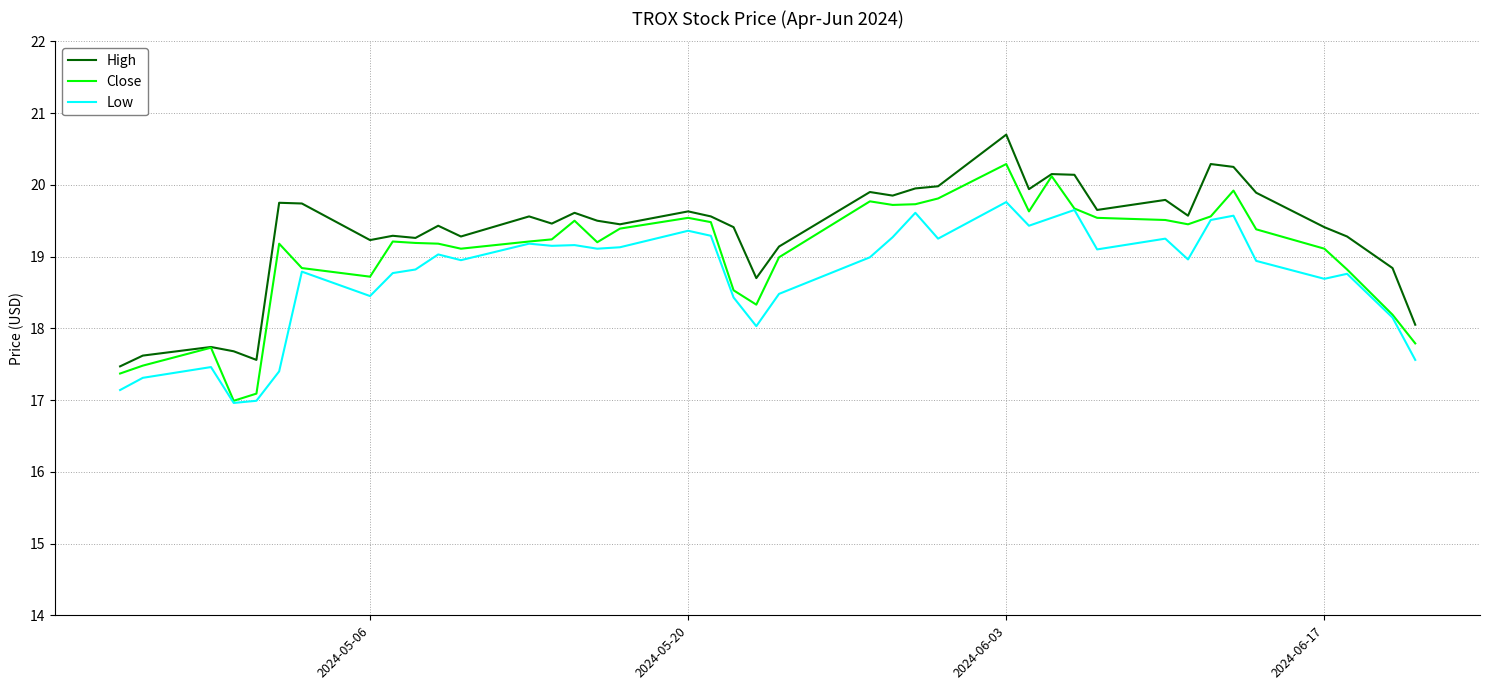

True or false: Low and High intersect in this chart.

False